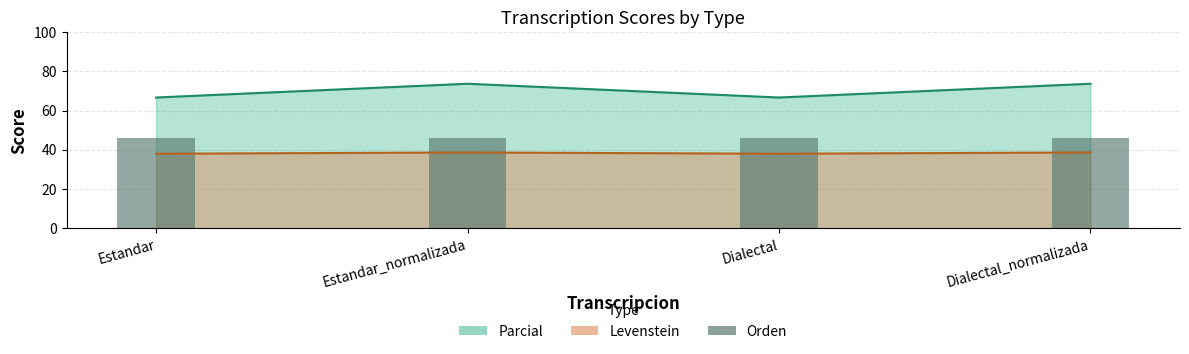

Which category has the highest value in the Parcial series?

Estandar_normalizada